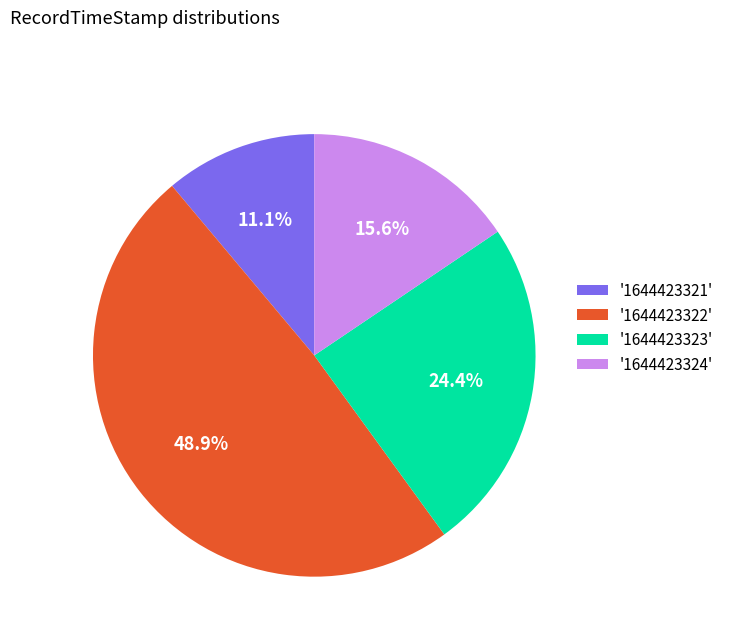

Between '1644423322' and '1644423323', which is larger?

'1644423322'